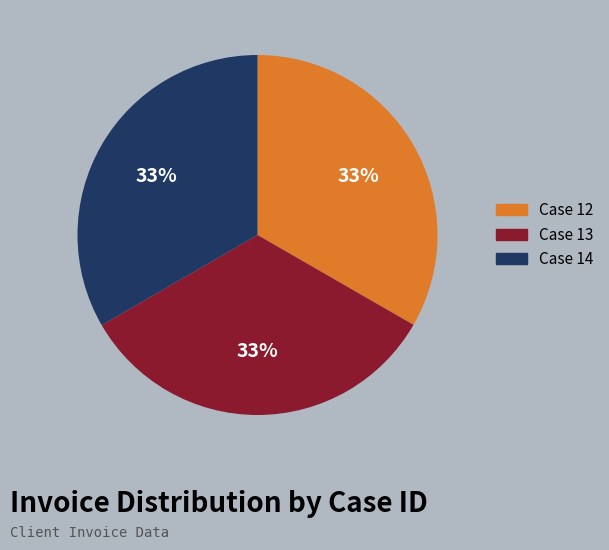

Does any single category account for the majority?

No